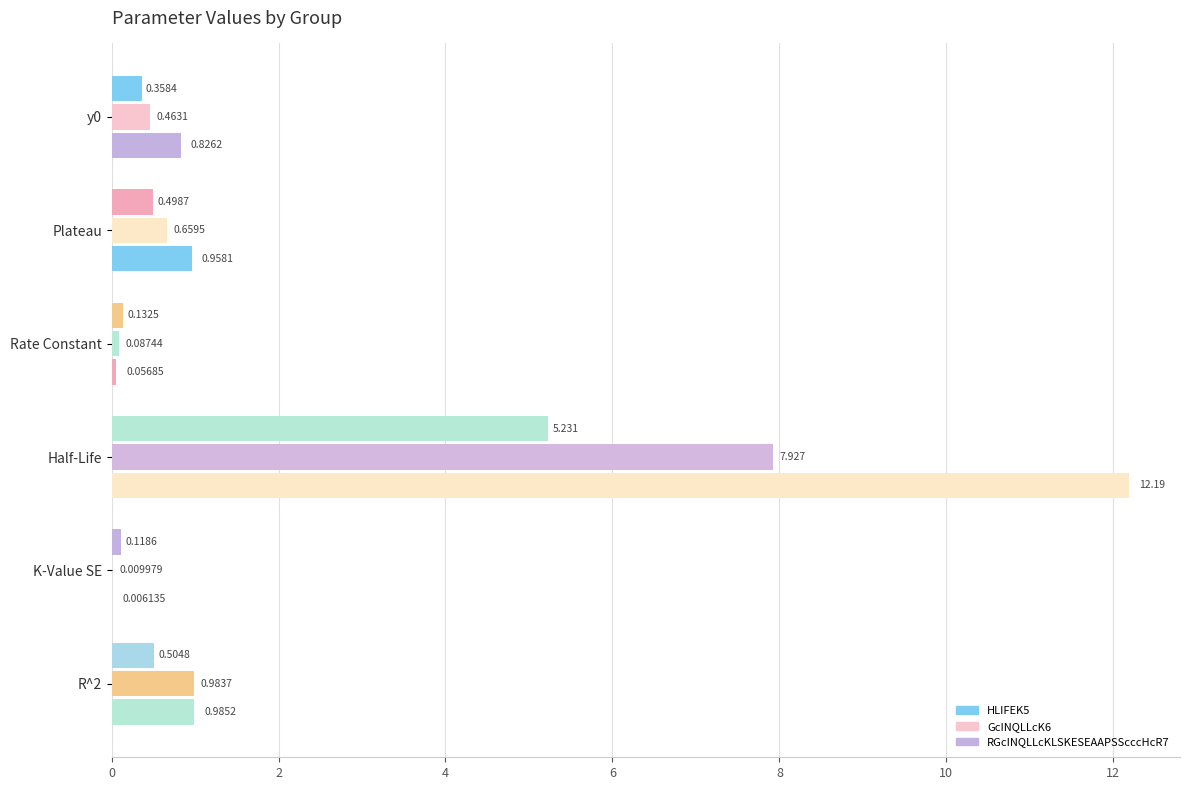

What is the lowest value of the HLIFEK5 series?

0.1